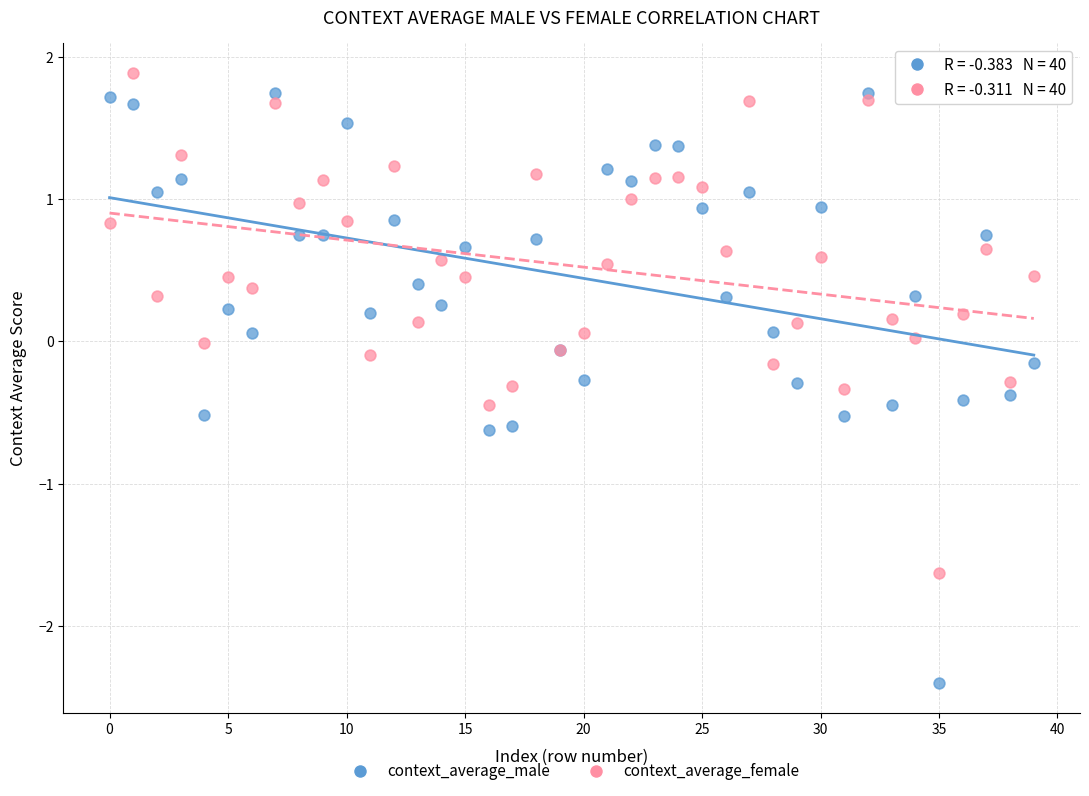

Which series reaches the maximum Y coordinate?

context_average_female